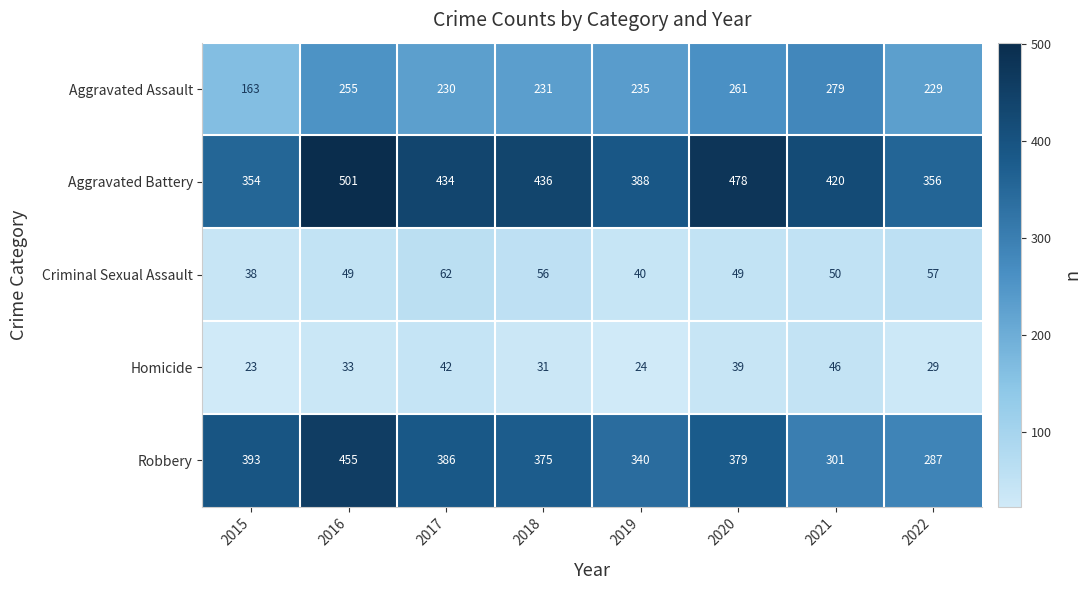

List the series in order of their peak value, highest first.

Aggravated Battery, Robbery, Aggravated Assault, Criminal Sexual Assault, Homicide